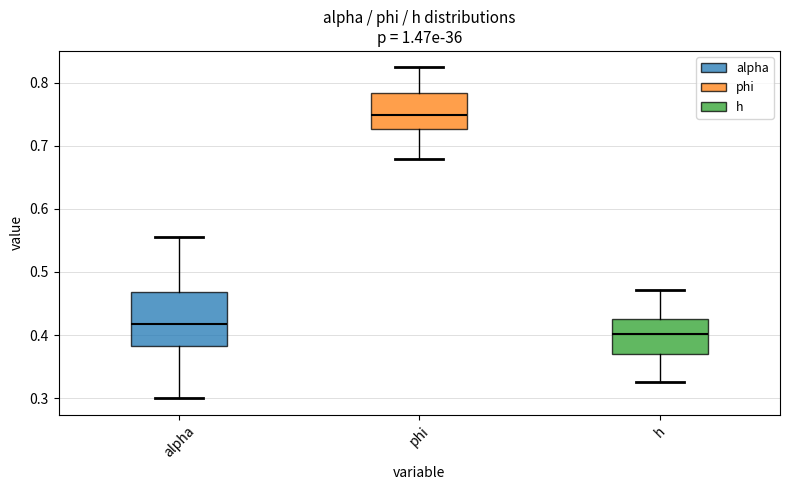

Where does the median line of the box for alpha sit on the y-axis? The values are not printed on the chart, so give them approximately, as read against the axis.

0.42